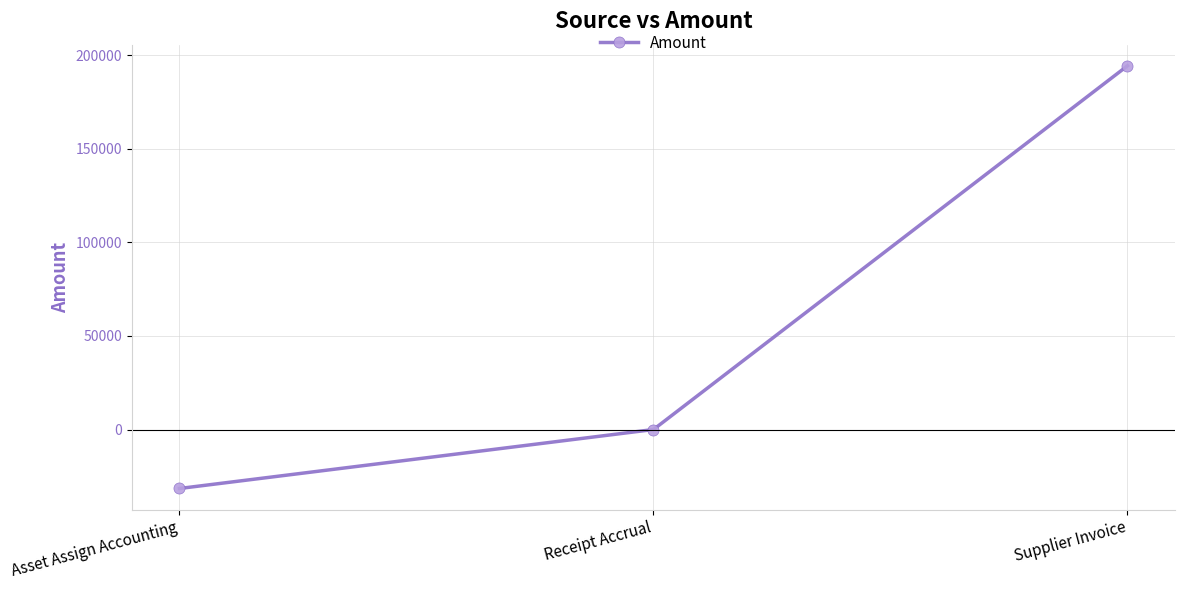

At which label is the value closest to 81387?

Receipt Accrual